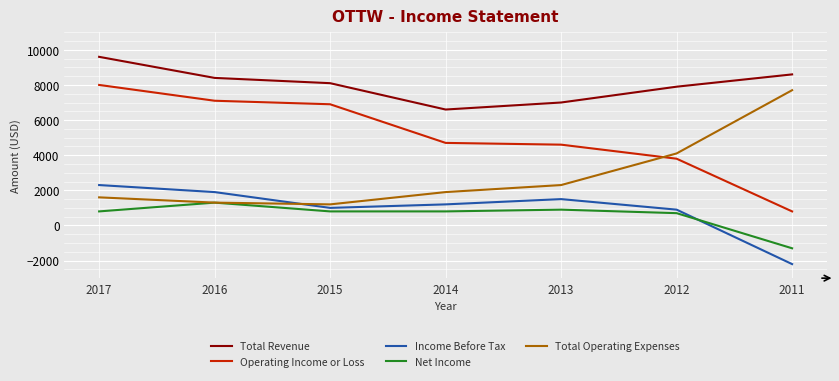

Reading left to right, extract all data points from this chart.

Total Revenue: 9600	8400	8100	6600	7000	7900	8600
Operating Income or Loss: 8000	7100	6900	4700	4600	3800	800
Income Before Tax: 2300	1900	1000	1200	1500	900	-2200
Net Income: 800	1300	800	800	900	700	-1300
Total Operating Expenses: 1600	1300	1200	1900	2300	4100	7700